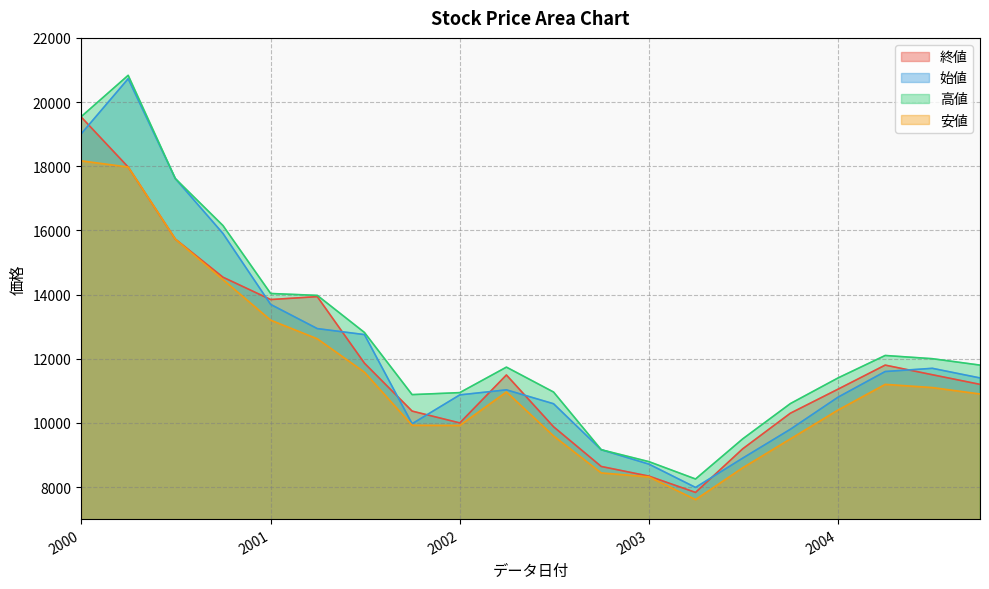

What is the highest value of the 始値 series?

20727.0